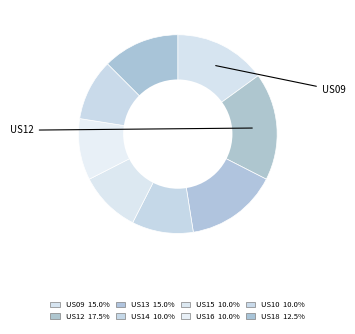

How many slices are in this pie chart?

8